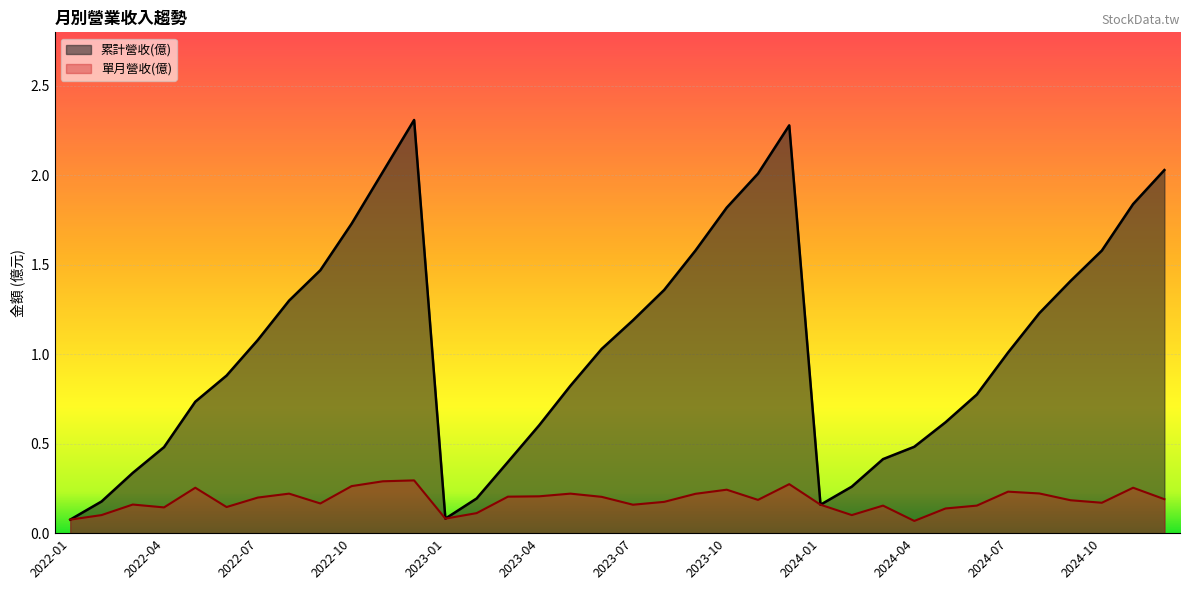

What is the approximate value of 單月營收(億) at 2024-02?

0.1